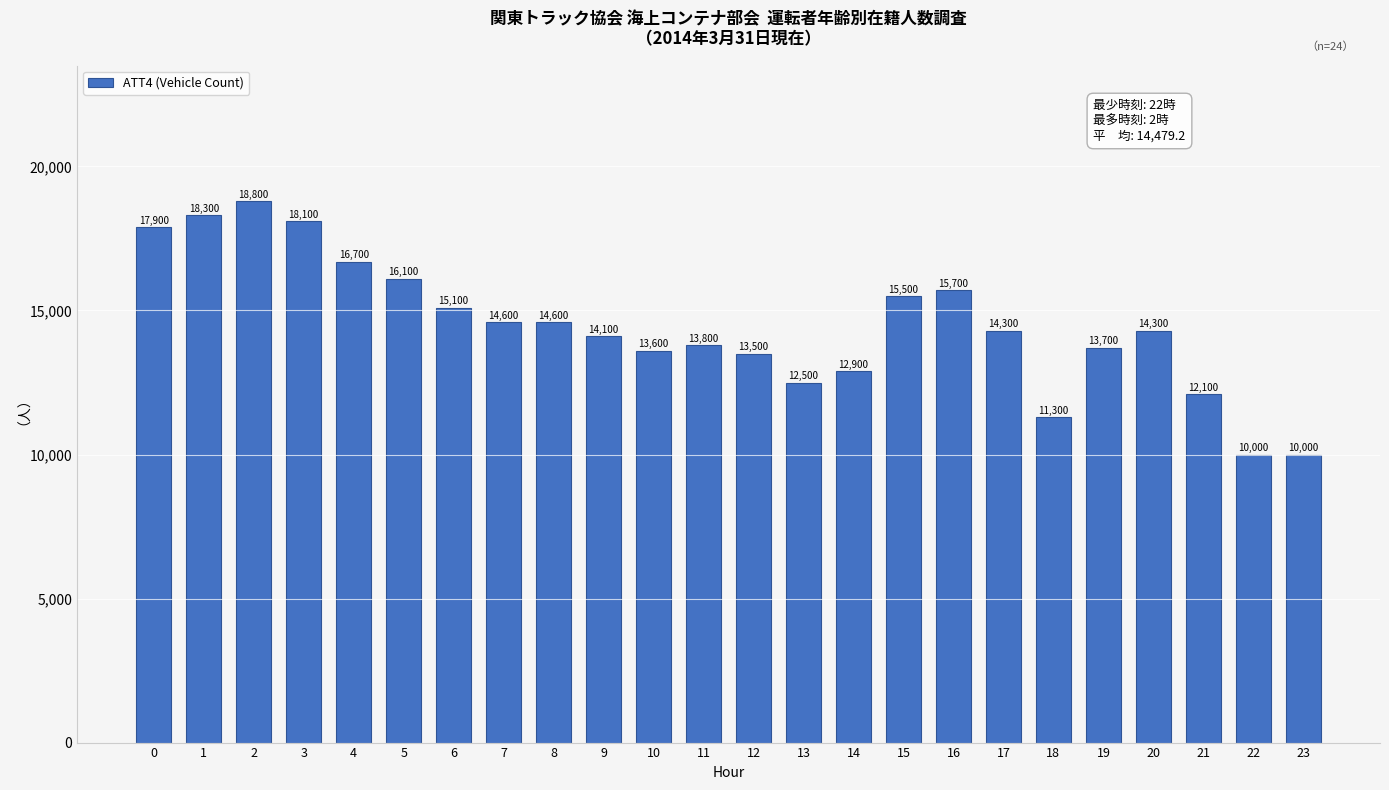

Reading left to right, list all the values displayed in this chart.

17900	18300	18800	18100	16700	16100	15100	14600	14600	14100	13600	13800	13500	12500	12900	15500	15700	14300	11300	13700	14300	12100	10000	10000